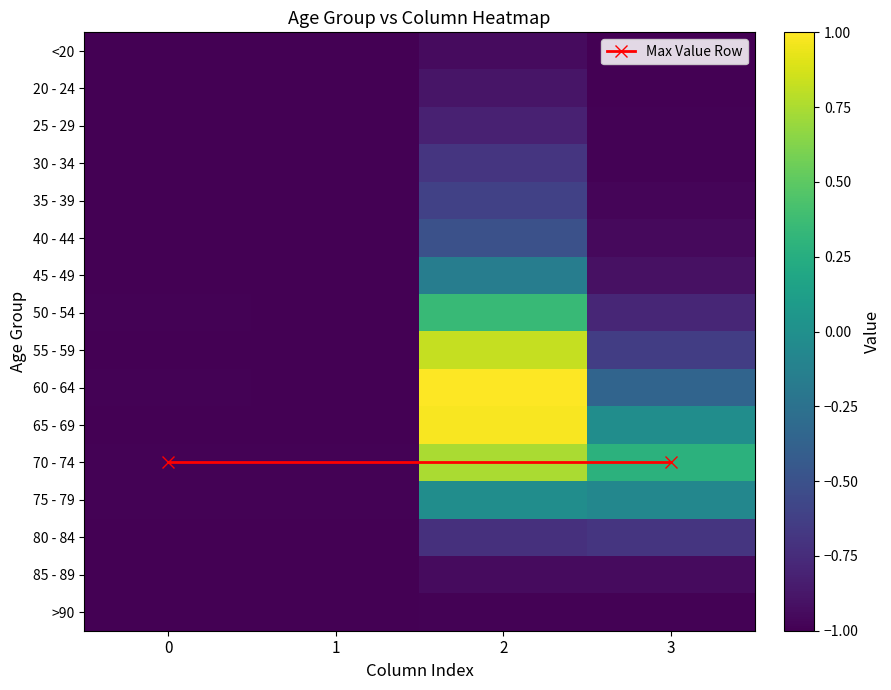

What is the difference between the maximum and minimum values in the 40 - 44 series?

0.5